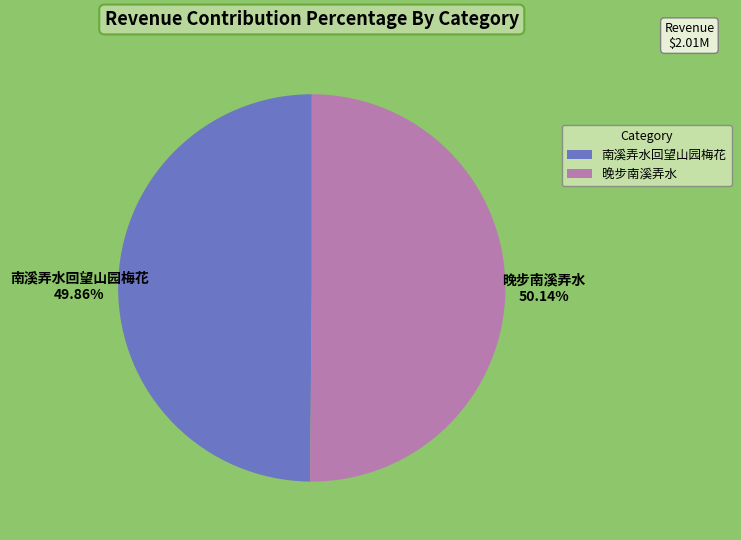

What is the ratio of the value at 晚步南溪弄水 to the value at 南溪弄水回望山园梅花?

1.0